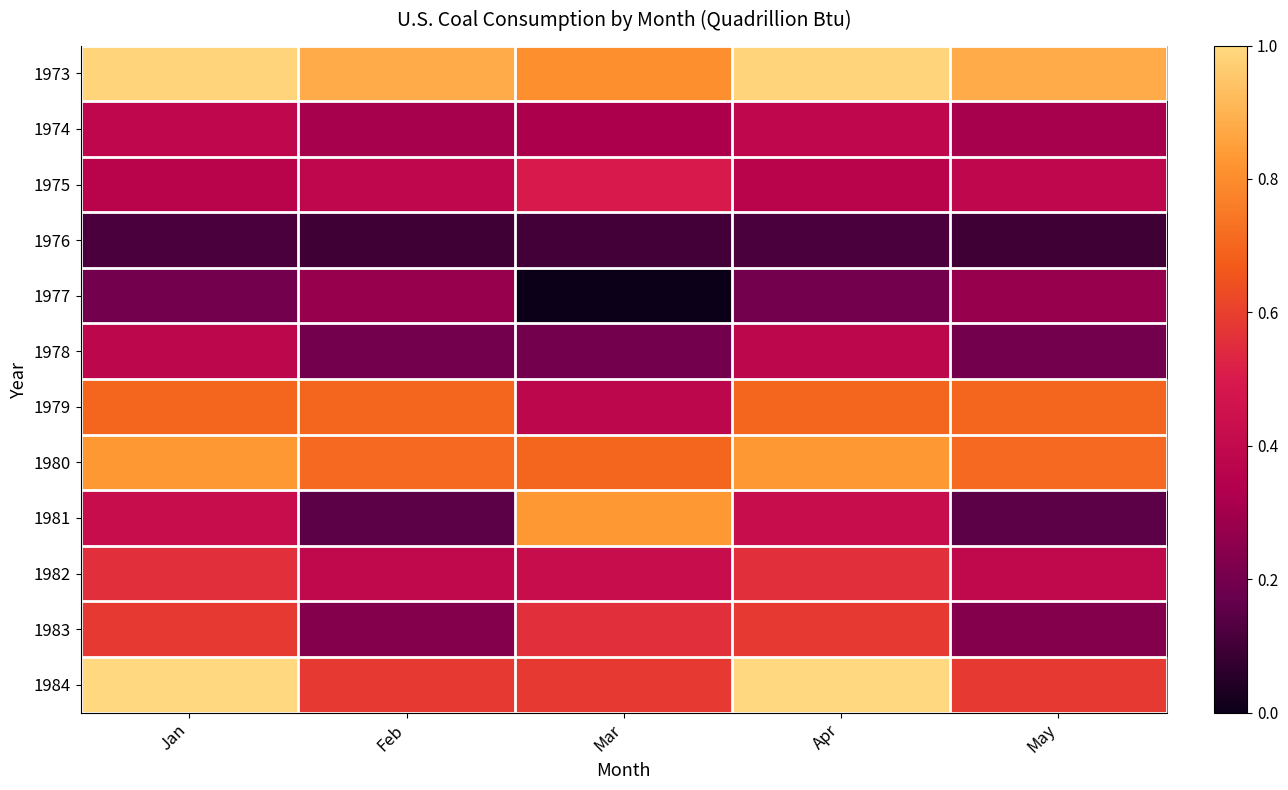

How many distinct data groups are displayed?

12